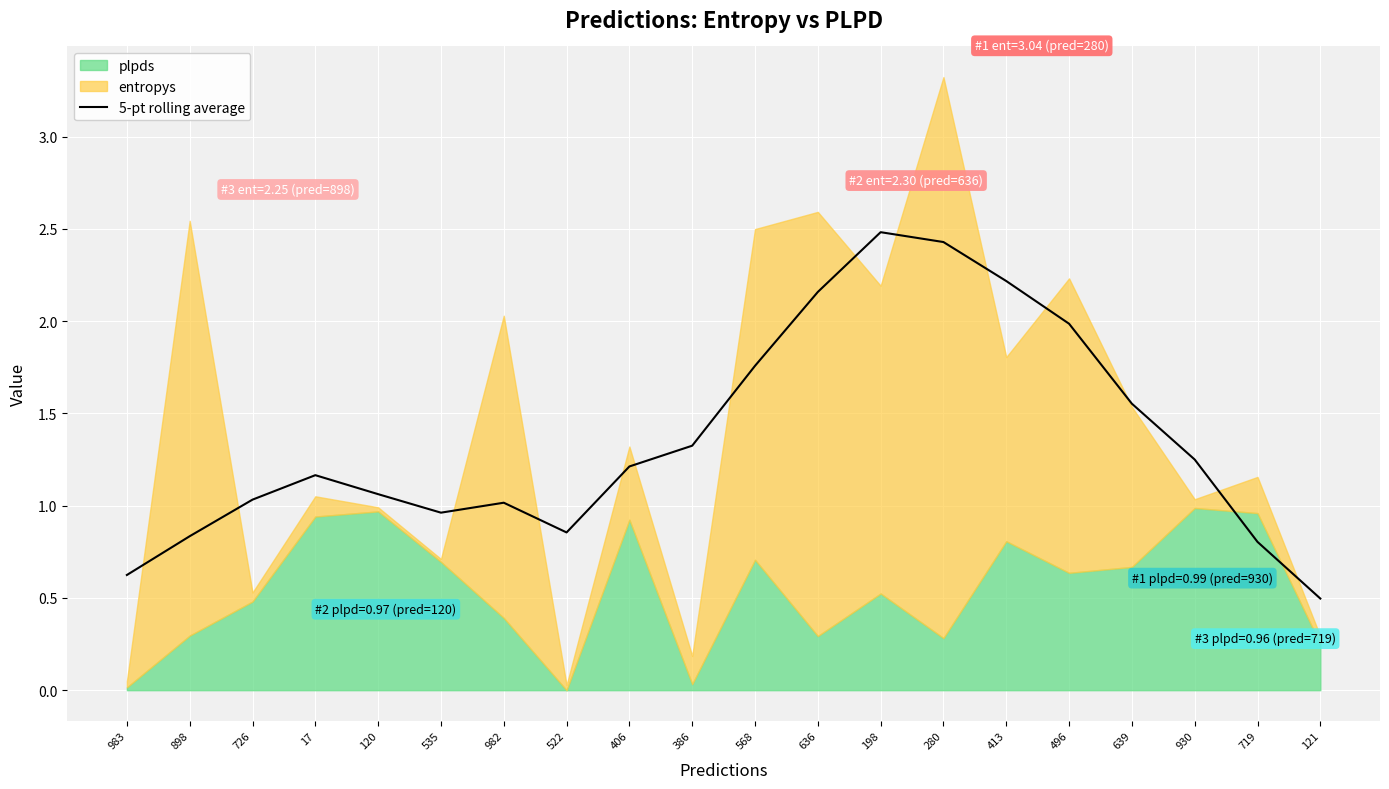

What is the label of the 20th point from the right?

983